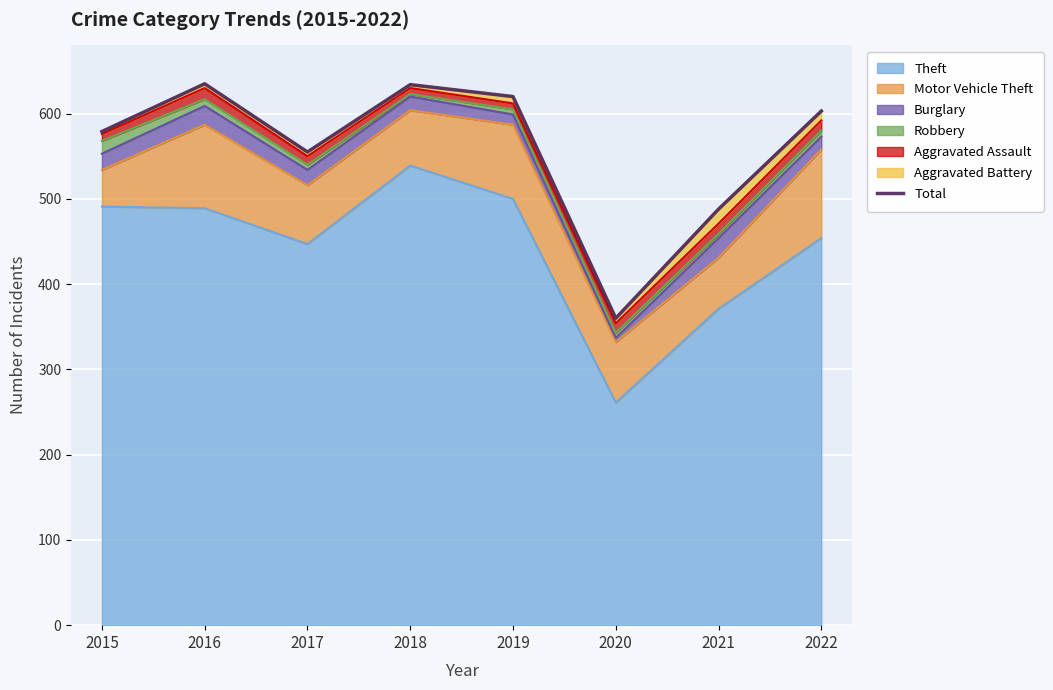

At which label is the value closest to 497?

2021